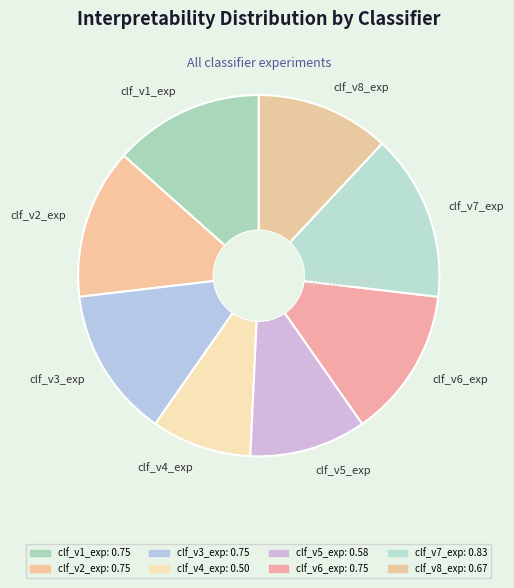

Is the sum of clf_v7_exp and clf_v3_exp greater than half?

No